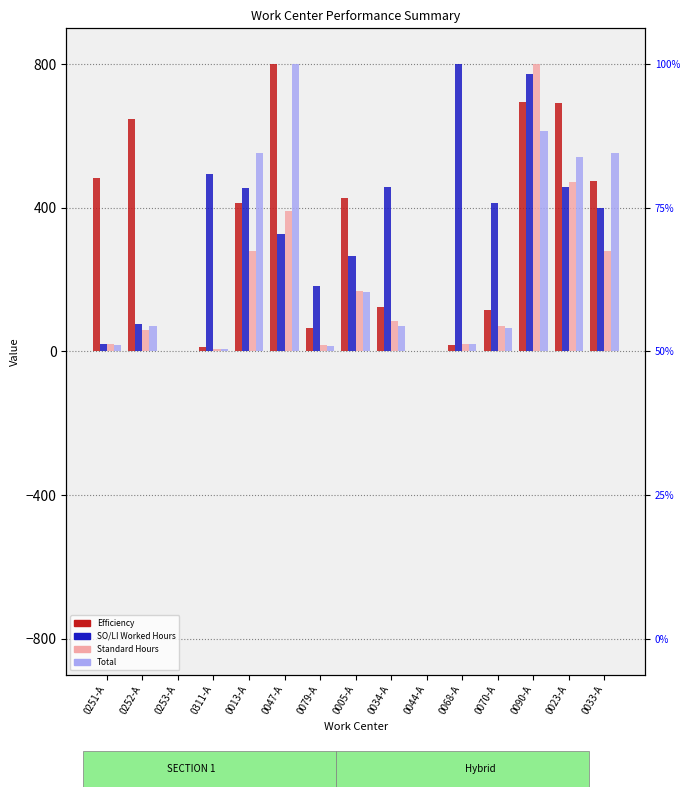

Reading left to right, extract all data points from this chart.

Efficiency: 0251-A=483.6	0252-A=646.3	0253-A=0.0	0311-A=11.2	0013-A=414.6	0047-A=800.0	0079-A=64.2	0005-A=426.3	0034-A=122.8	0044-A=0.0	0068-A=18.5	0070-A=115.1	0090-A=695.4	0023-A=692.0	0033-A=473.8
SO/LI Worked Hours: 0251-A=21.9	0252-A=77.0	0253-A=0.0	0311-A=495.2	0013-A=455.4	0047-A=327.6	0079-A=181.5	0005-A=266.3	0034-A=457.1	0044-A=0.0	0068-A=800.0	0070-A=414.4	0090-A=772.3	0023-A=457.4	0033-A=398.4
Standard Hours: 0251-A=19.6	0252-A=60.2	0253-A=0.0	0311-A=8.2	0013-A=280.9	0047-A=390.0	0079-A=17.3	0005-A=168.9	0034-A=83.5	0044-A=0.0	0068-A=22.1	0070-A=71.0	0090-A=800.0	0023-A=470.9	0033-A=280.9
Total: 0251-A=17.2	0252-A=70.4	0253-A=0.0	0311-A=5.7	0013-A=551.5	0047-A=800.0	0079-A=15.8	0005-A=166.6	0034-A=70.4	0044-A=0.0	0068-A=20.1	0070-A=64.6	0090-A=613.3	0023-A=541.5	0033-A=551.5